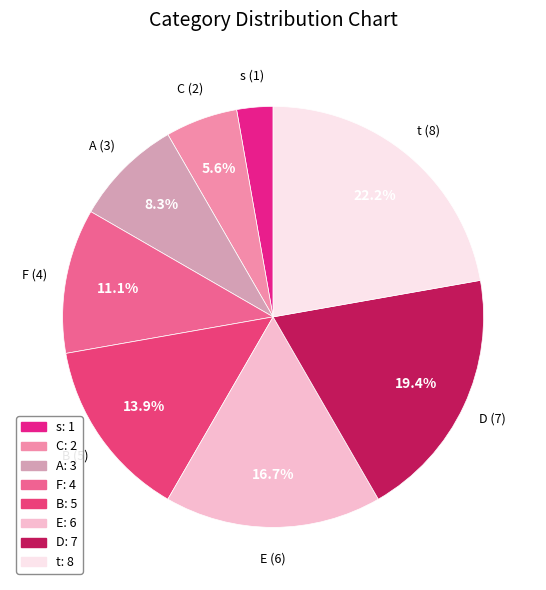

Which category has the smallest portion of the pie?

s